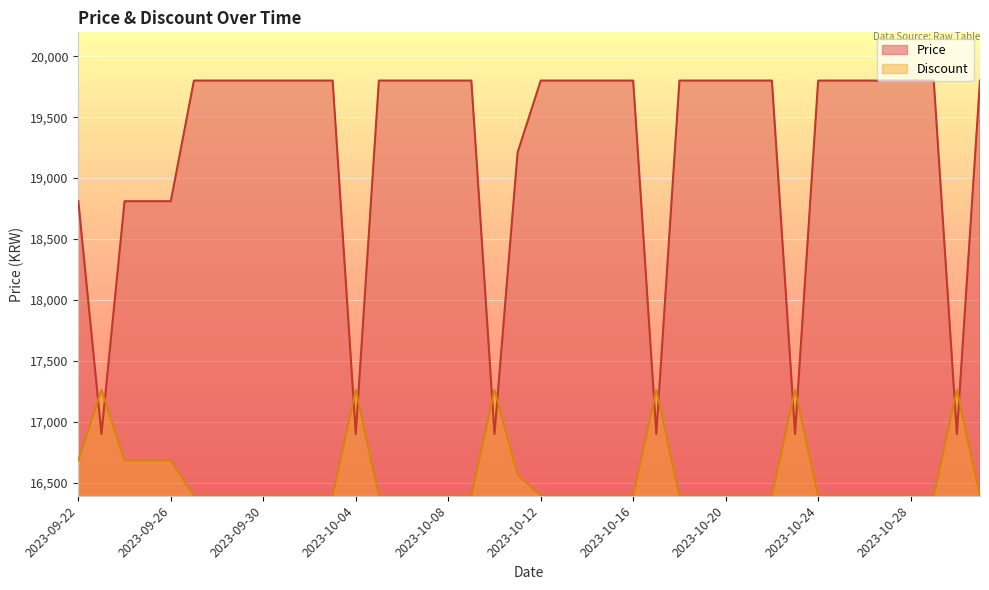

True or false: Price and Discount cross at least once.

True